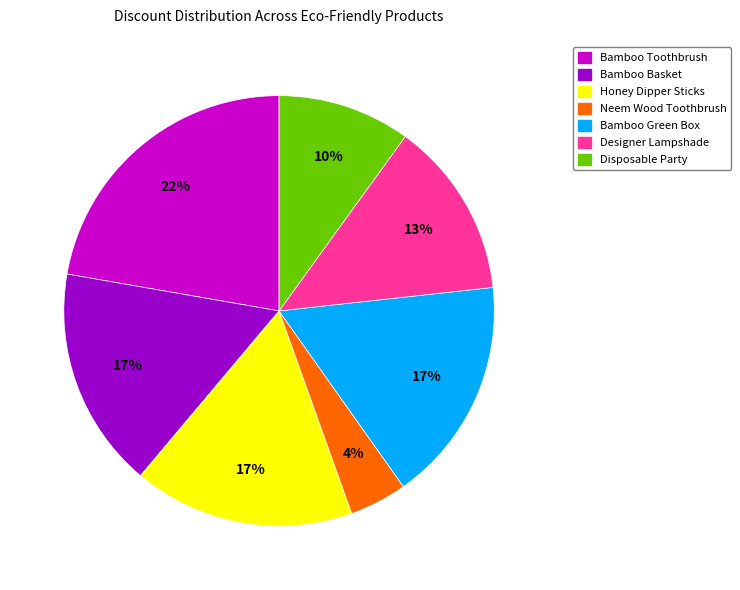

Does any single category account for the majority?

No